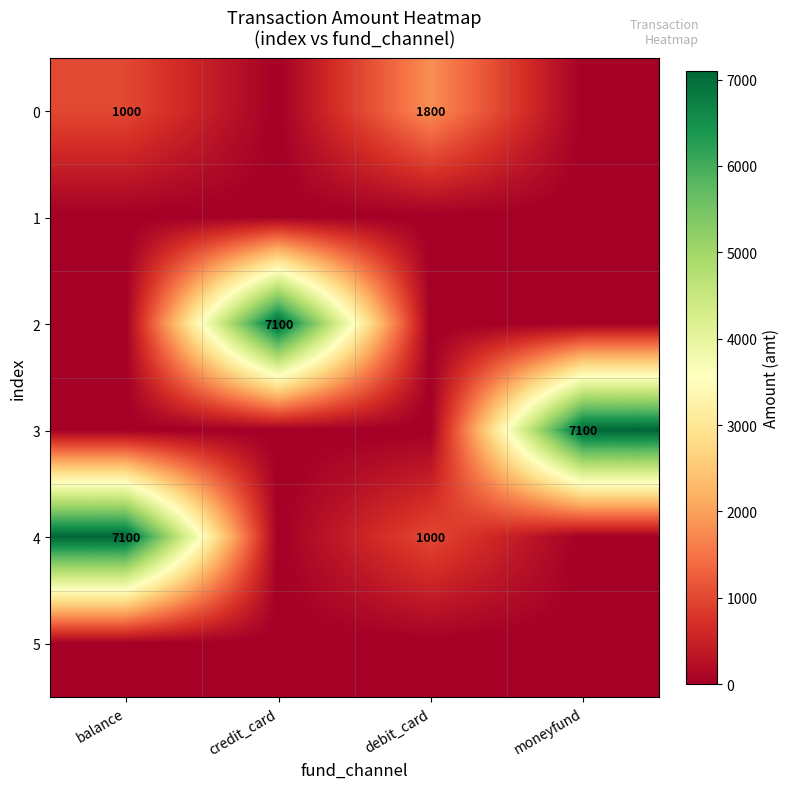

What is the sum of the 0 values at balance and debit_card?

2800